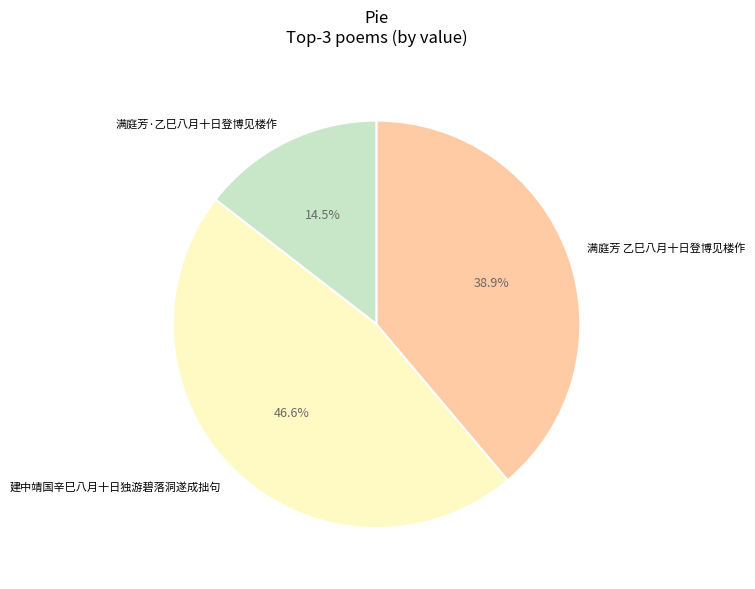

Which category has the biggest portion of the pie?

建中靖国辛巳八月十日独游碧落洞遂成拙句